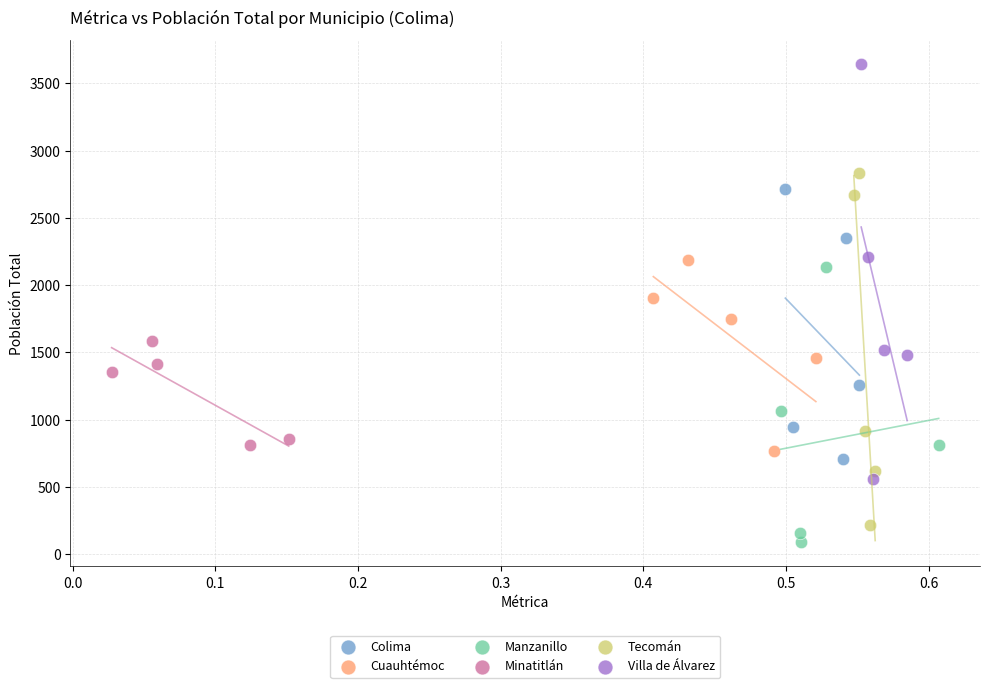

Which series has the largest Y range (max minus min)?

Villa de Álvarez